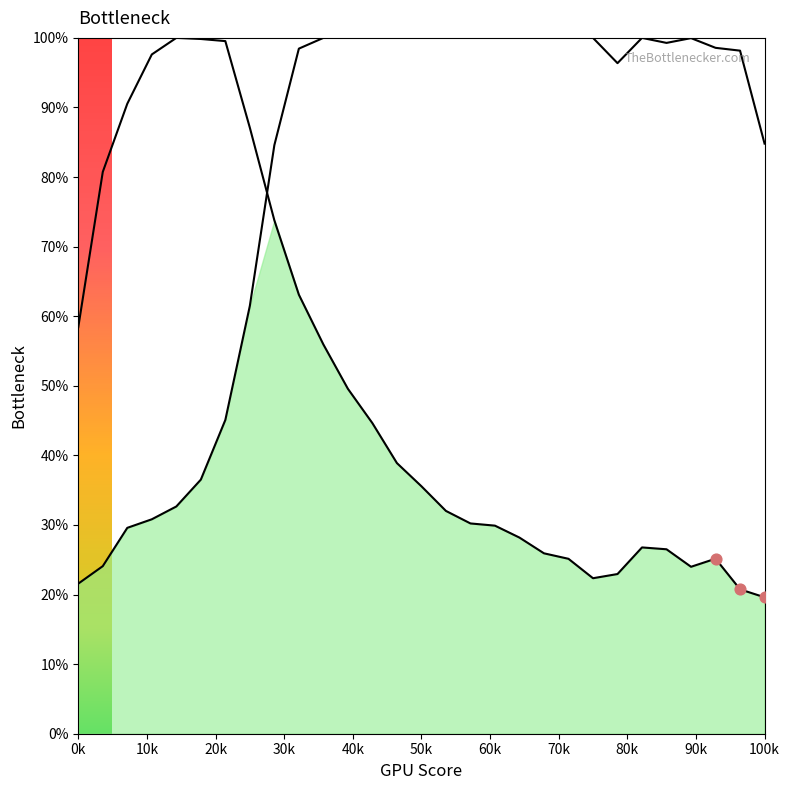

Which series reaches the minimum Y coordinate?

Y0